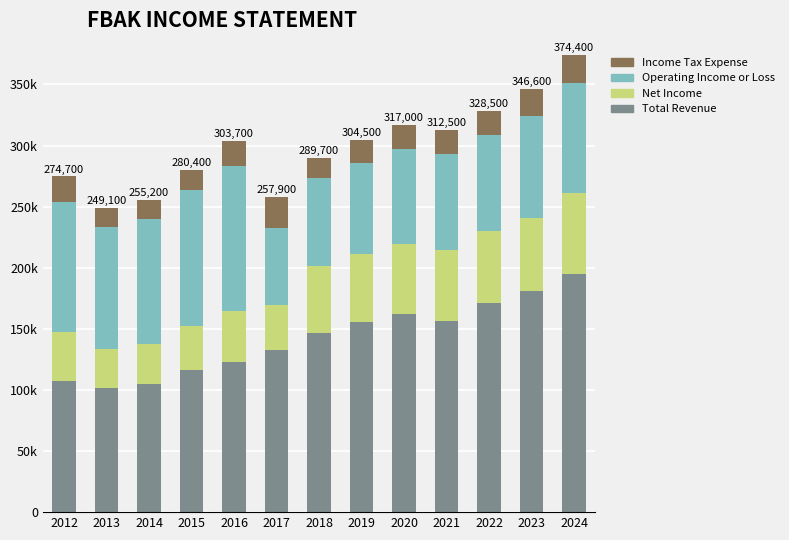

Does the chart contain stacked bars?

Yes